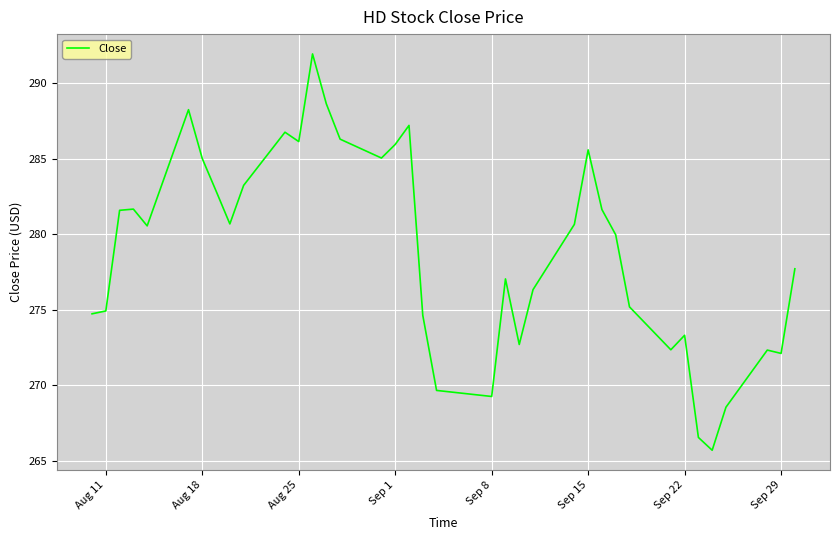

What is the maximum value shown in the chart?

291.9